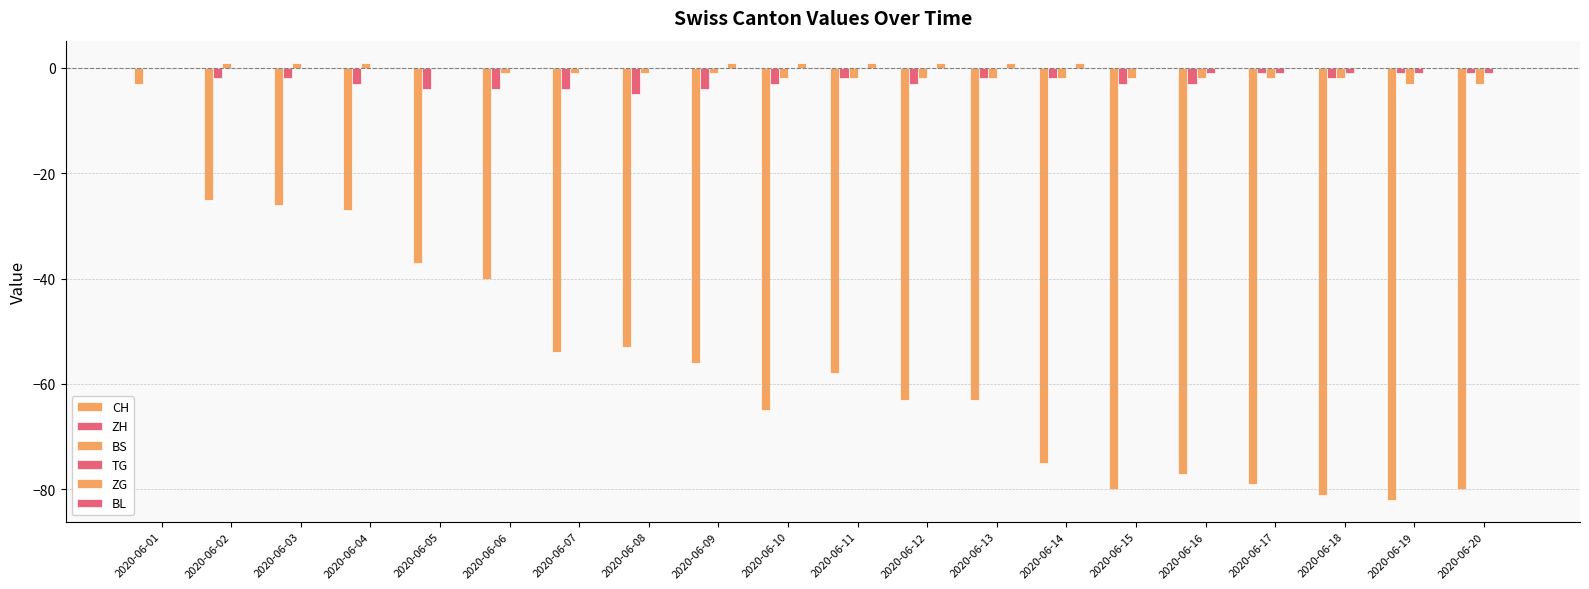

Which series changed the most between 2020-06-01 and 2020-06-06?

CH